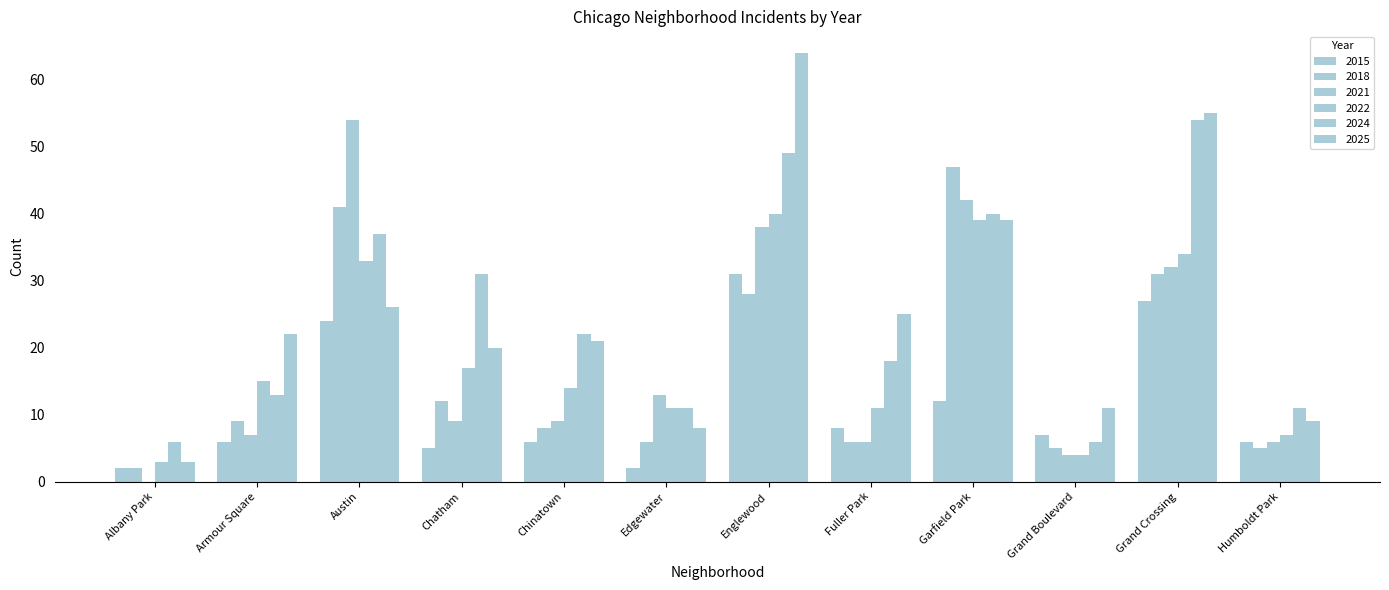

Does the chart contain stacked bars?

No